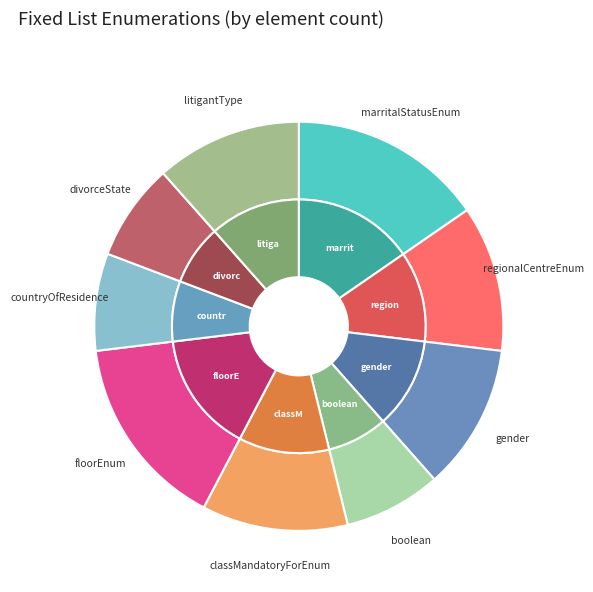

To the nearest percent, what is the difference between the largest and smallest slice percentages?

8%